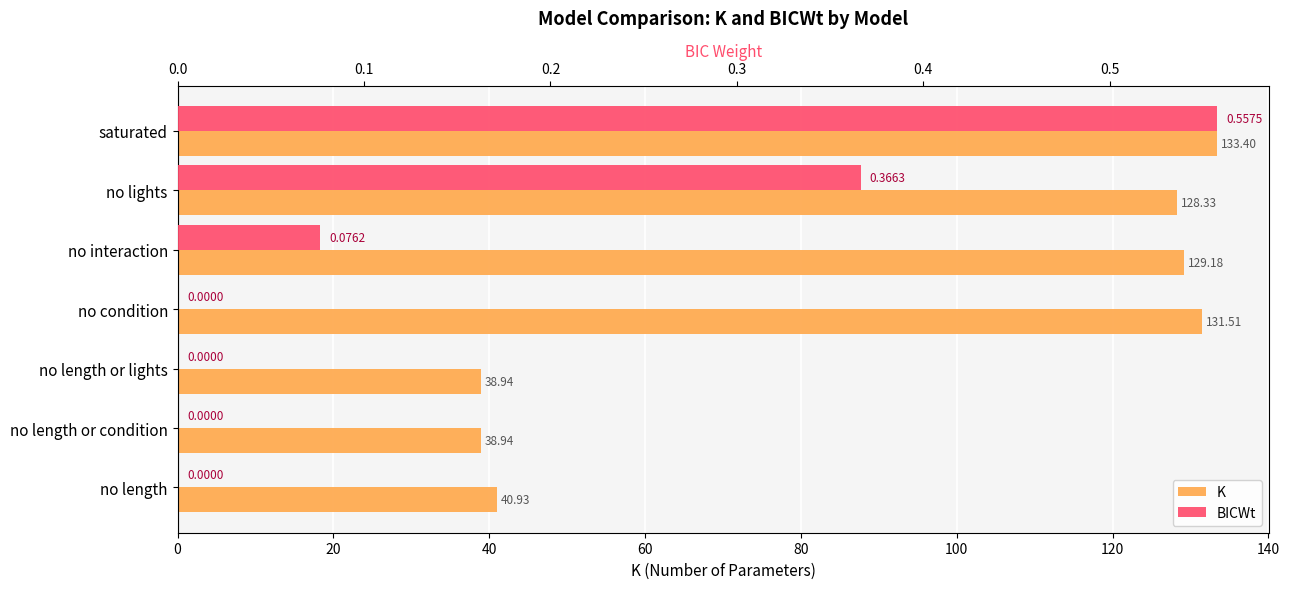

What is the difference between the maximum and minimum values in the BICWt series?

0.6